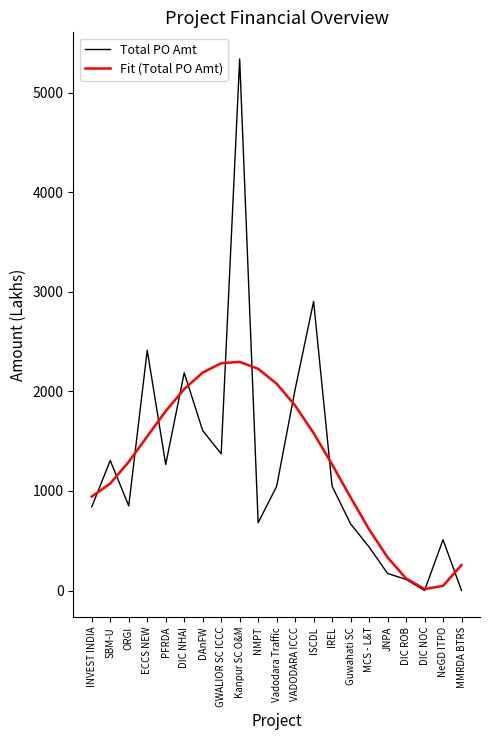

At which label does Total PO Amt reach its peak?

Kanpur SC O&M